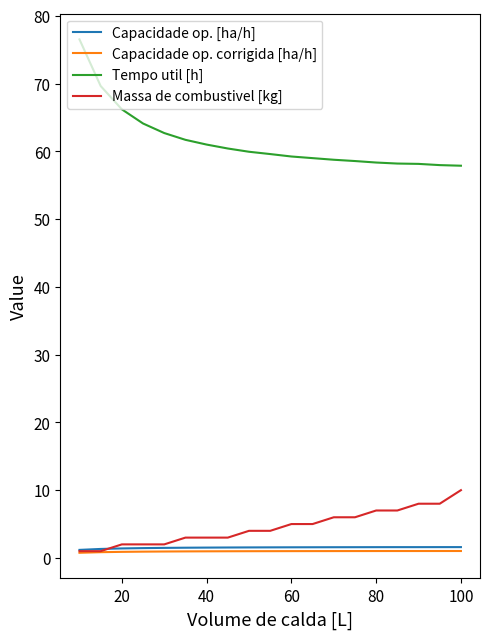

Which series has the widest spread of values?

Tempo util [h]